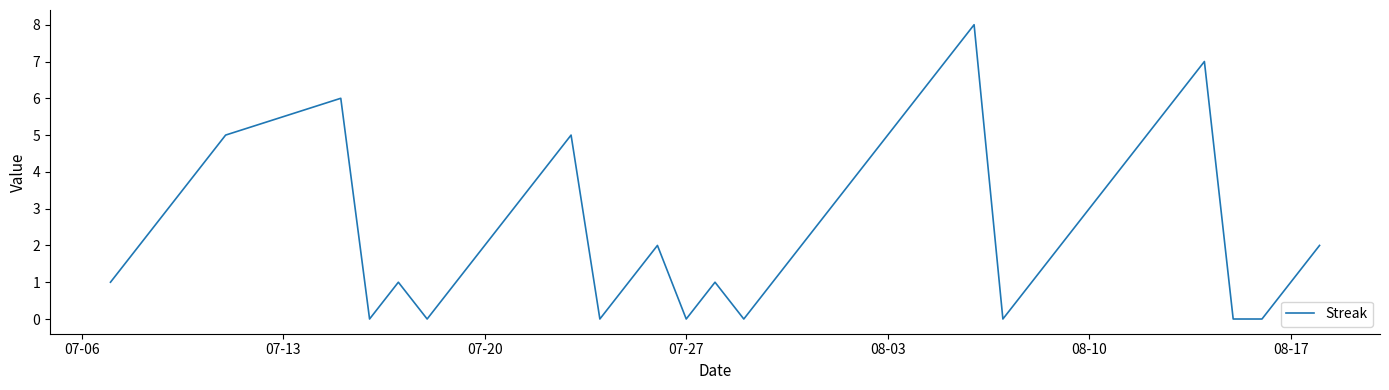

Reading left to right, transcribe all the data shown in this chart.

1	2	3	4	5	6	0	1	0	1	2	3	4	5	0	1	2	0	1	0	1	2	3	4	5	6	7	8	0	1	2	3	4	5	6	7	0	0	1	2